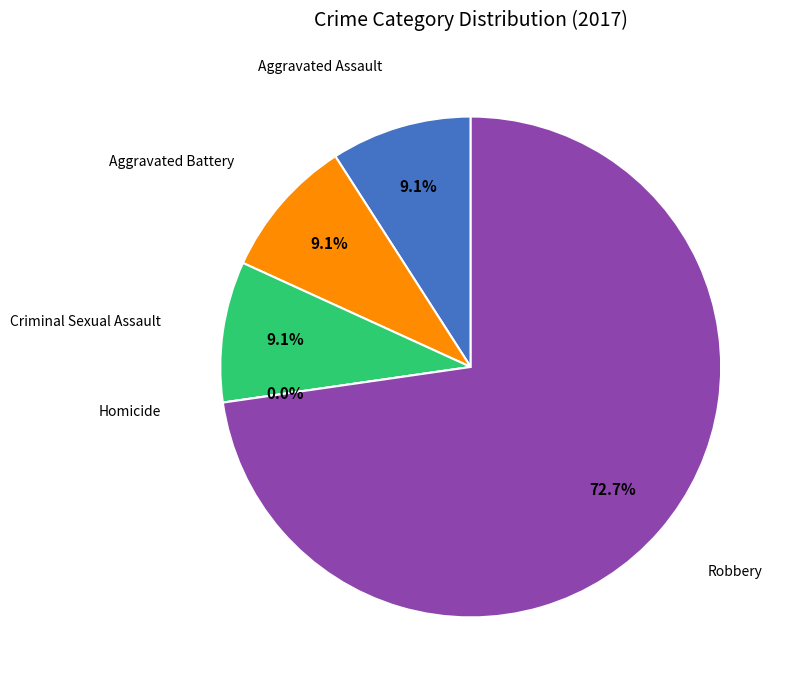

Is Aggravated Assault the majority of the pie?

No